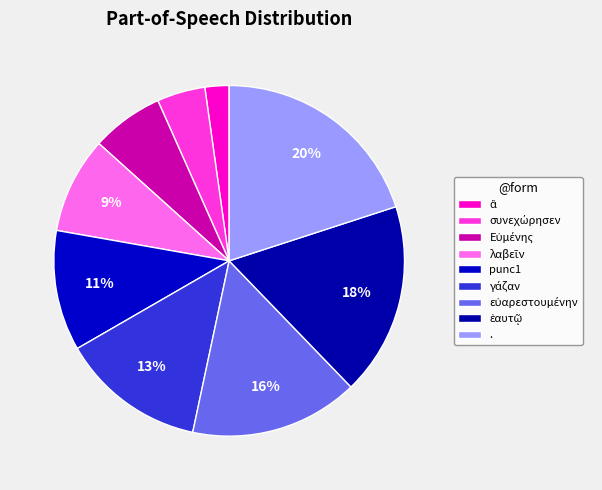

To the nearest percent, what is the difference between the largest and smallest slice percentages?

18%